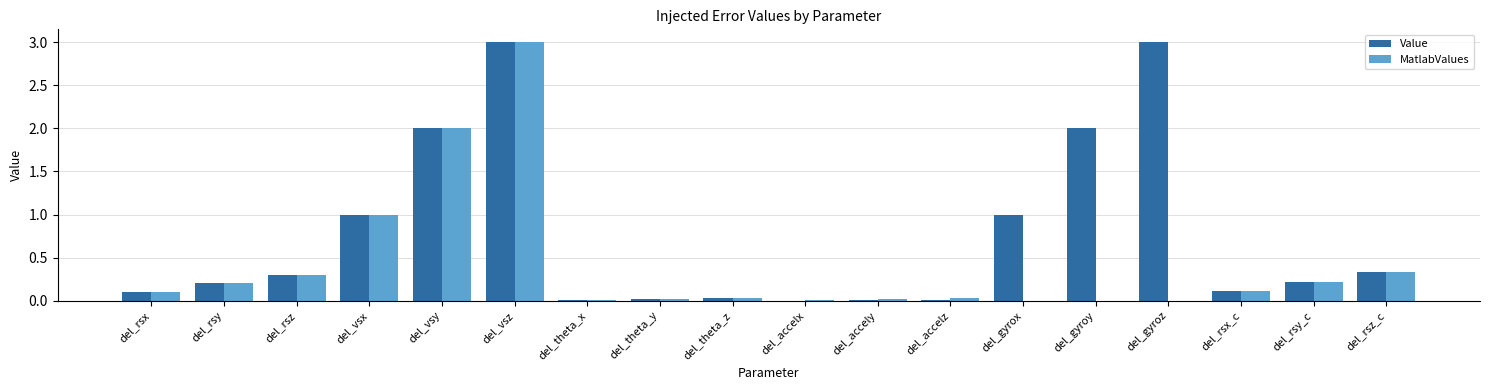

True or false: Value has a value of 1.0 at del_gyroy.

False